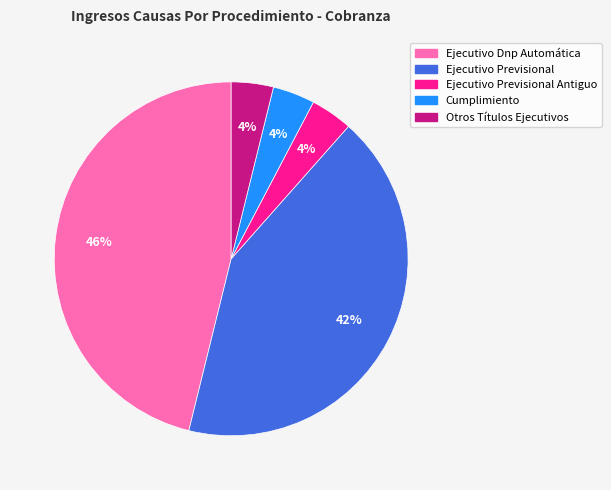

Is it true that Otros Títulos Ejecutivos is 9% of the pie?

False